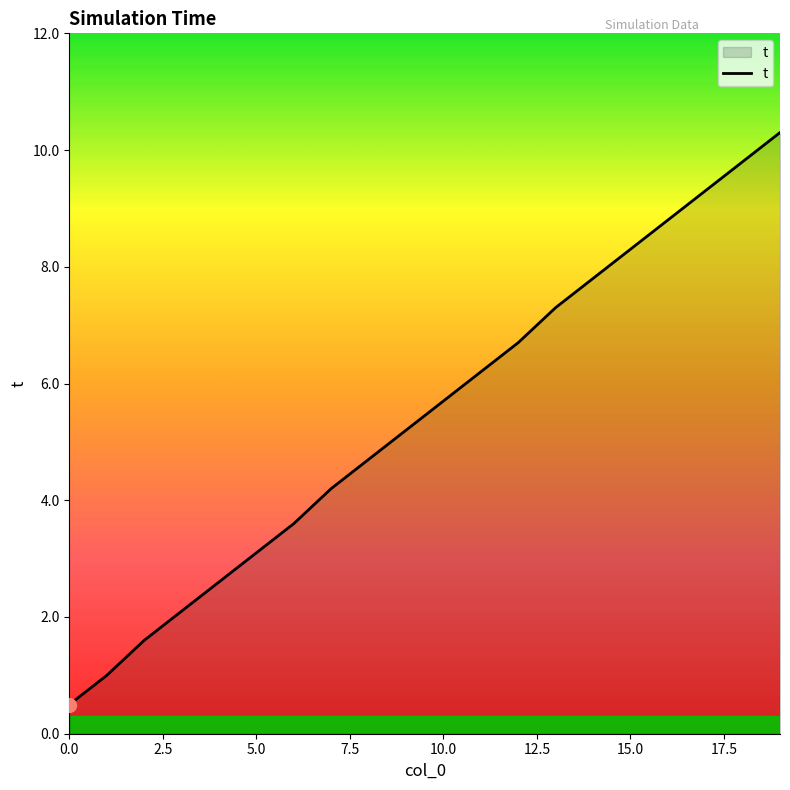

What is the maximum value shown in the chart?

10.3